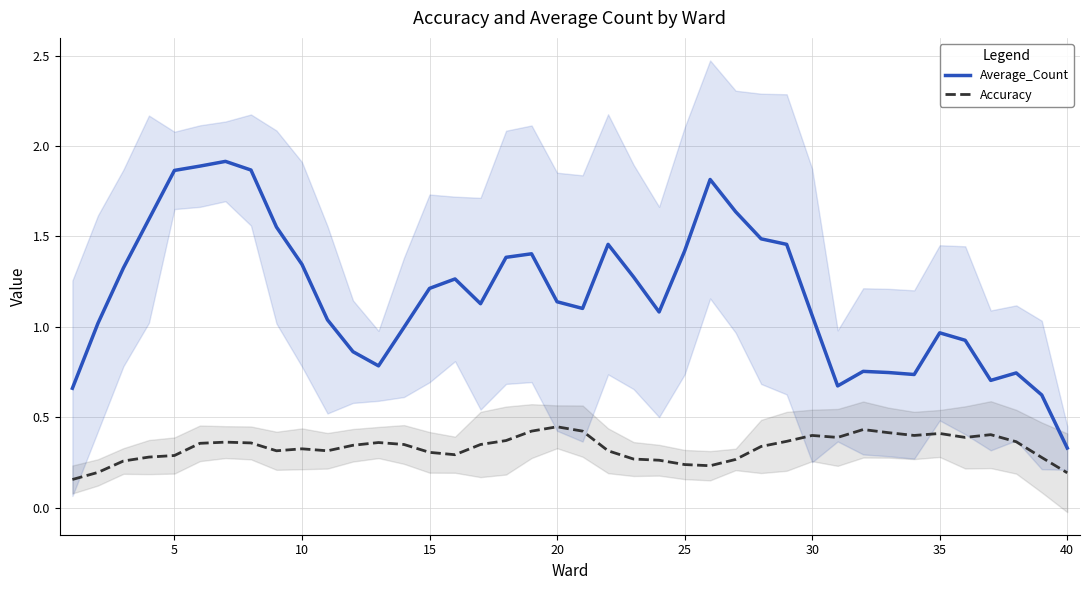

True or false: Average_Count and Accuracy cross at least once.

False